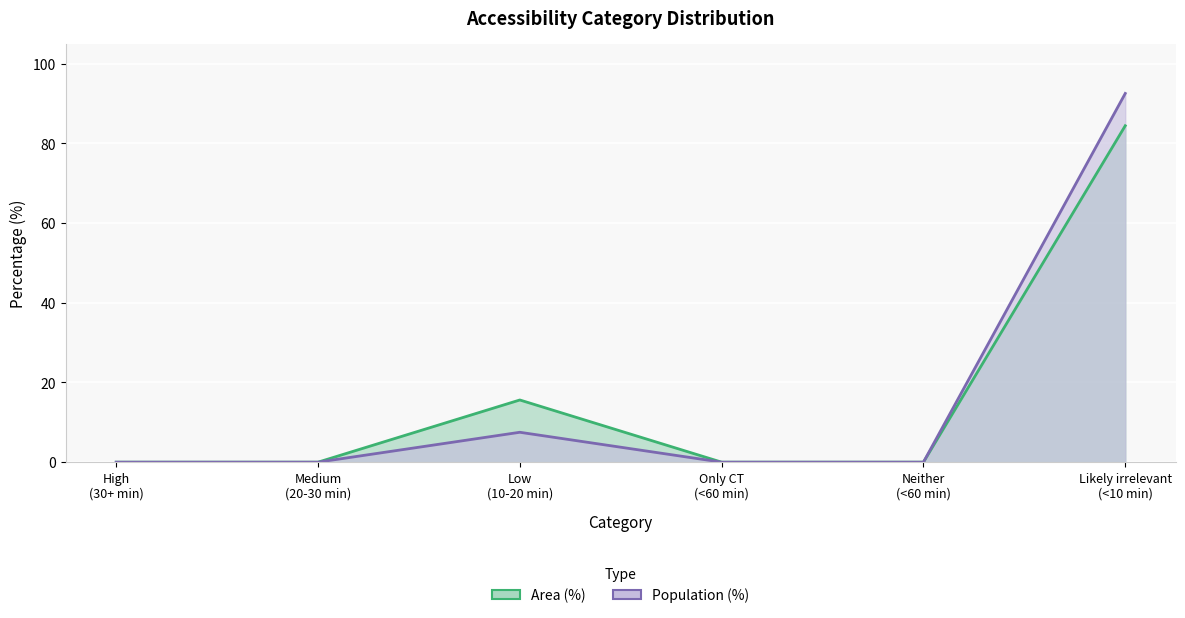

Which label corresponds to the smallest value in the chart?

High (30+ min)